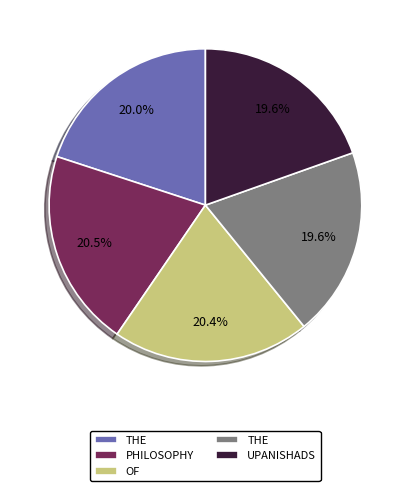

Is there a majority slice in this chart?

No